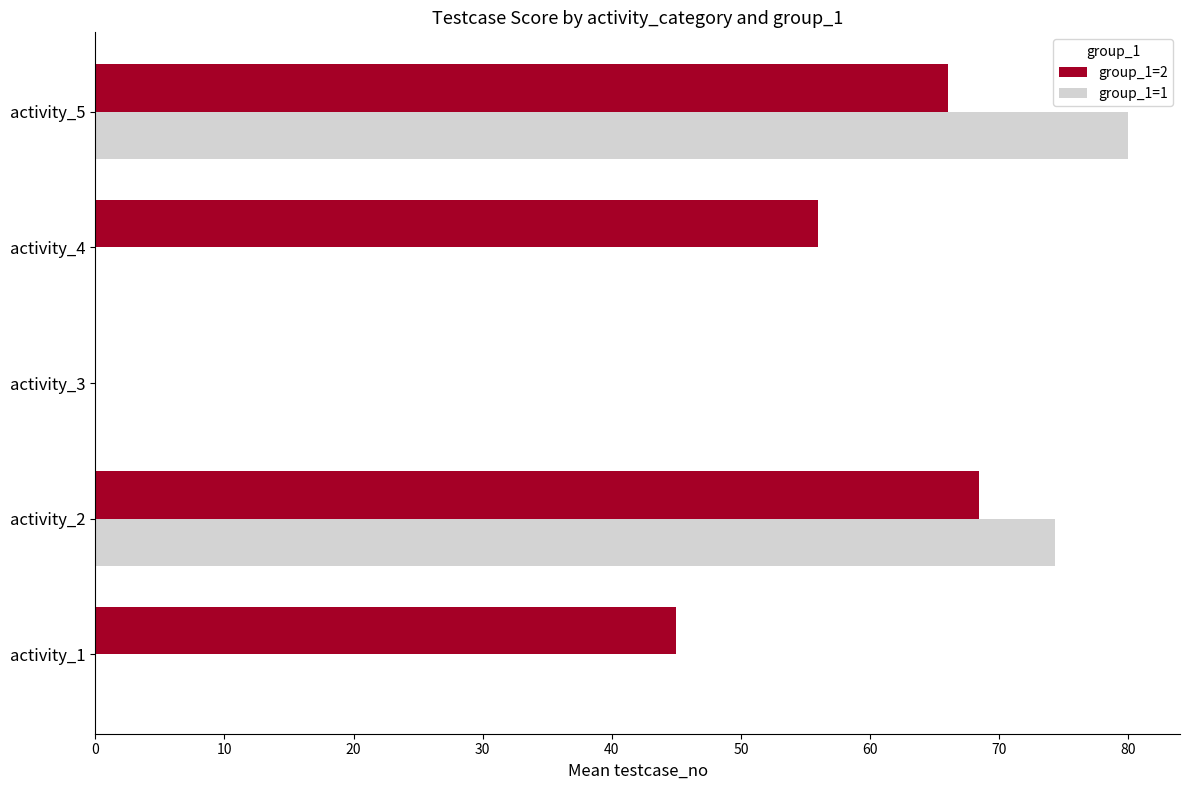

What is the total value across all series at activity_5?

146.0